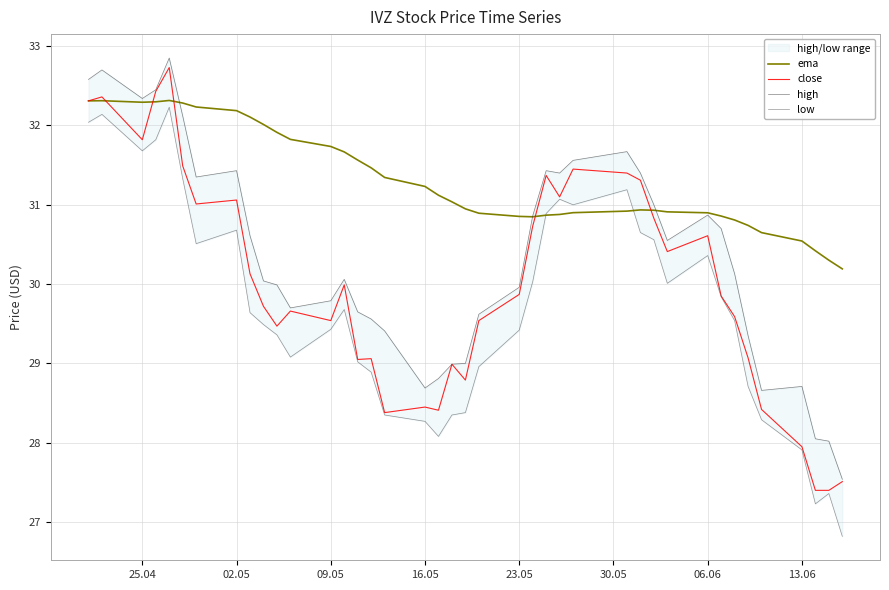

What is the maximum value for ema?

32.3